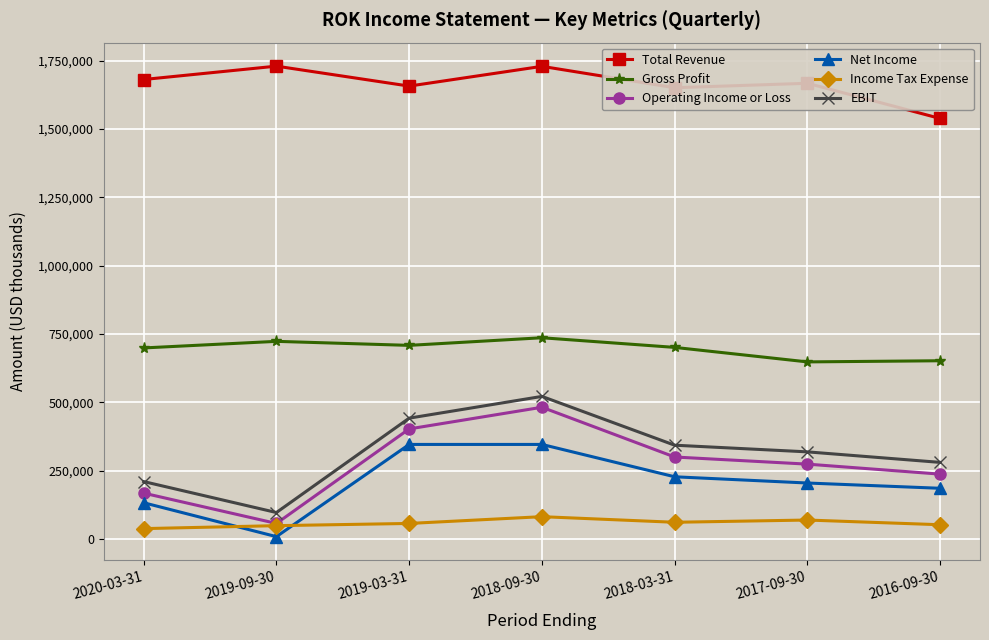

What is the value of the Income Tax Expense point at the 4th from the left?

81200